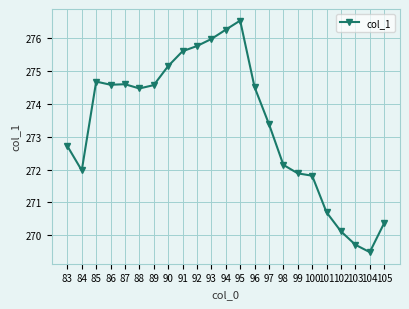

How many lines are shown in the chart?

1